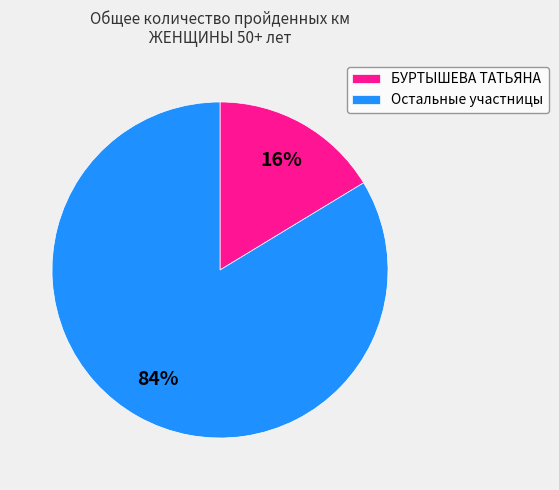

True or false: БУРТЫШЕВА ТАТЬЯНА accounts for 5% of the total.

False